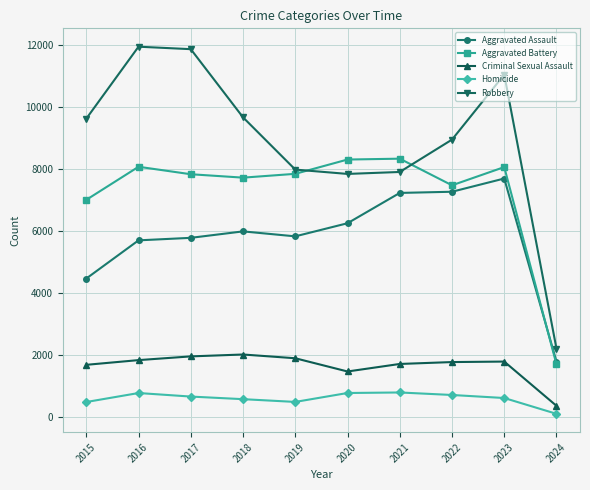

How many categories are shown in the chart?

10